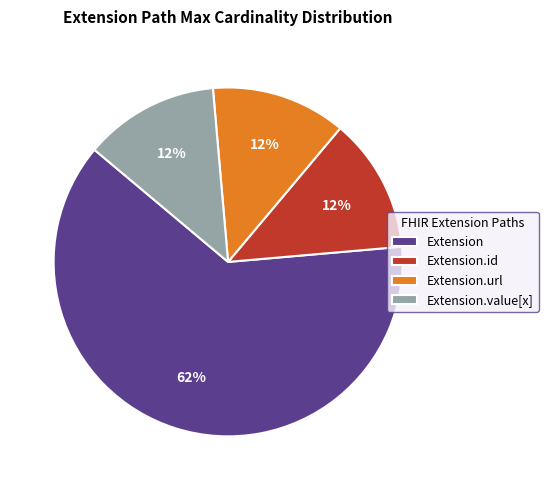

Which slice represents more than half of the pie?

Extension